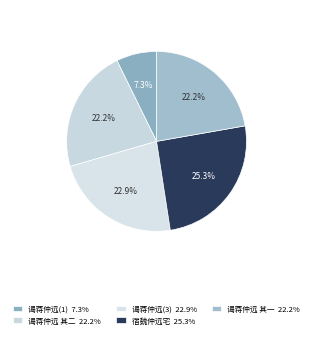

Count the number of slices in the pie.

5